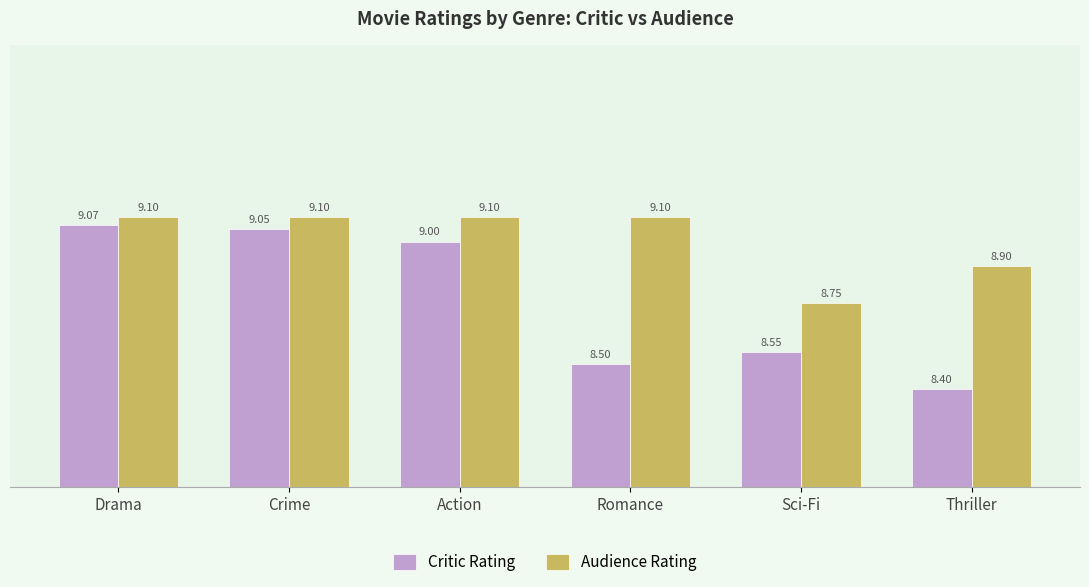

Are the bars horizontal?

No